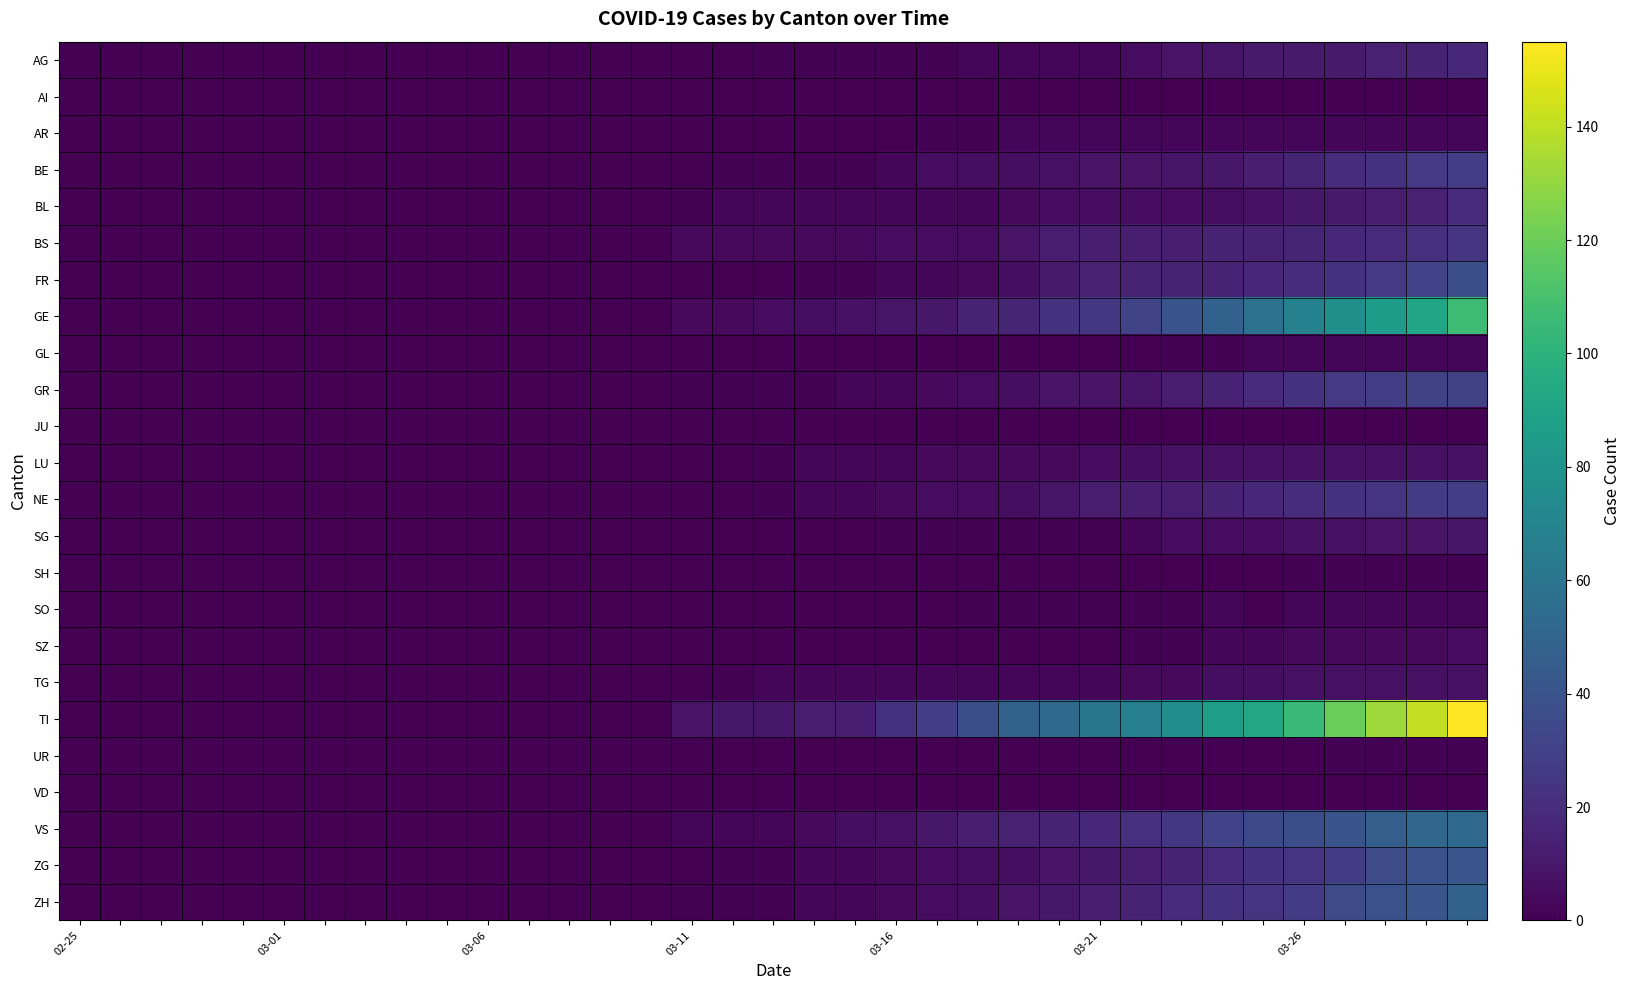

At how many categories does at least one series exceed 23?

14